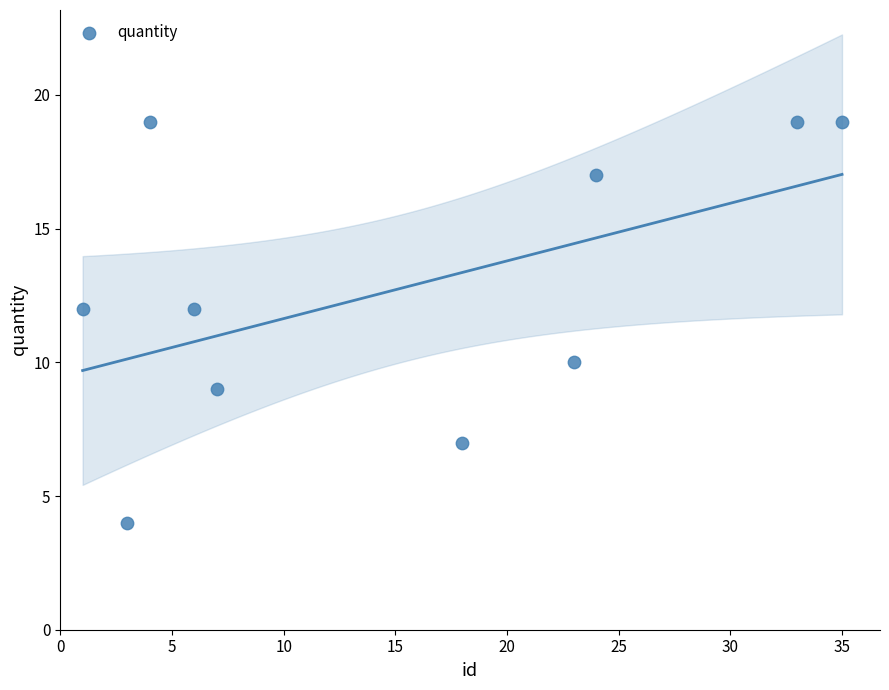

What is the average X value?

15